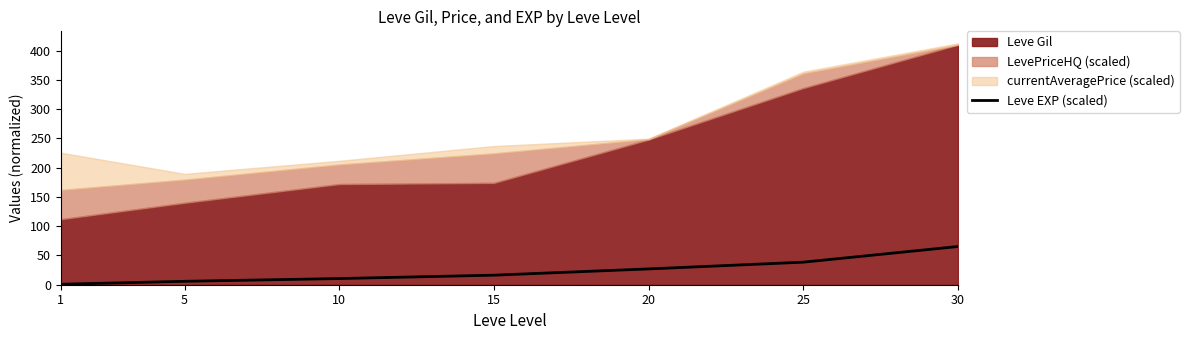

What is the difference between the maximum and minimum values?

64.5